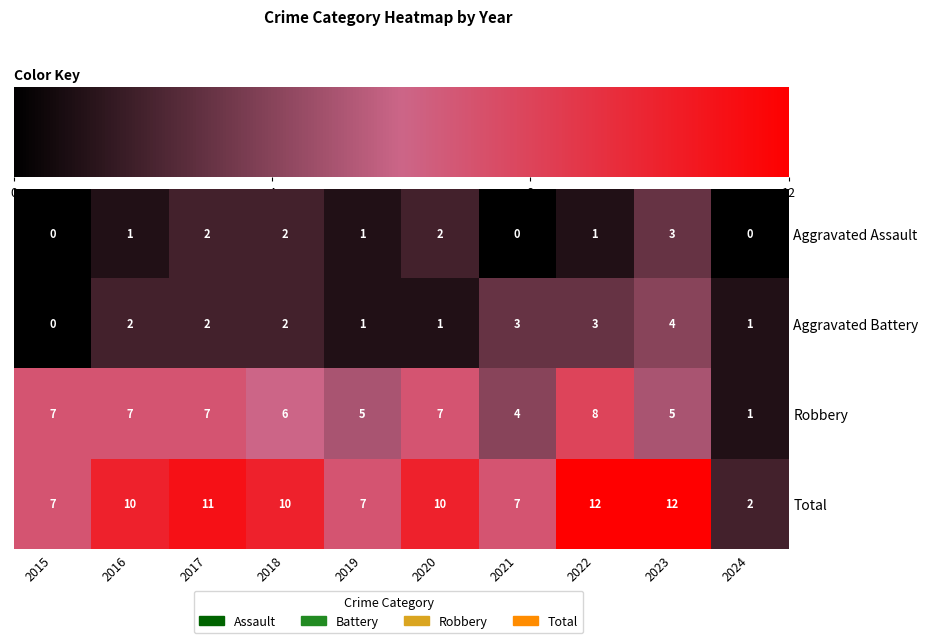

What is the difference between the highest and lowest values at 2015?

7